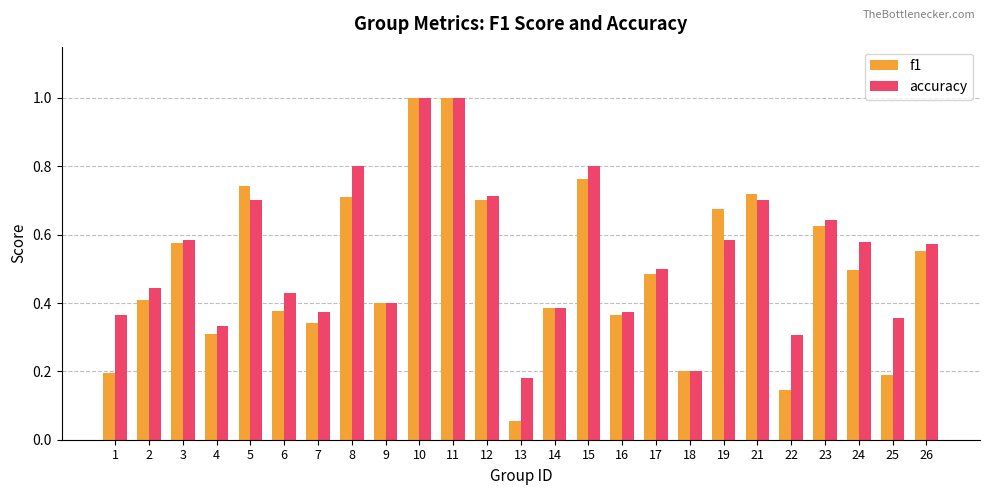

How many bars are there in each group?

2